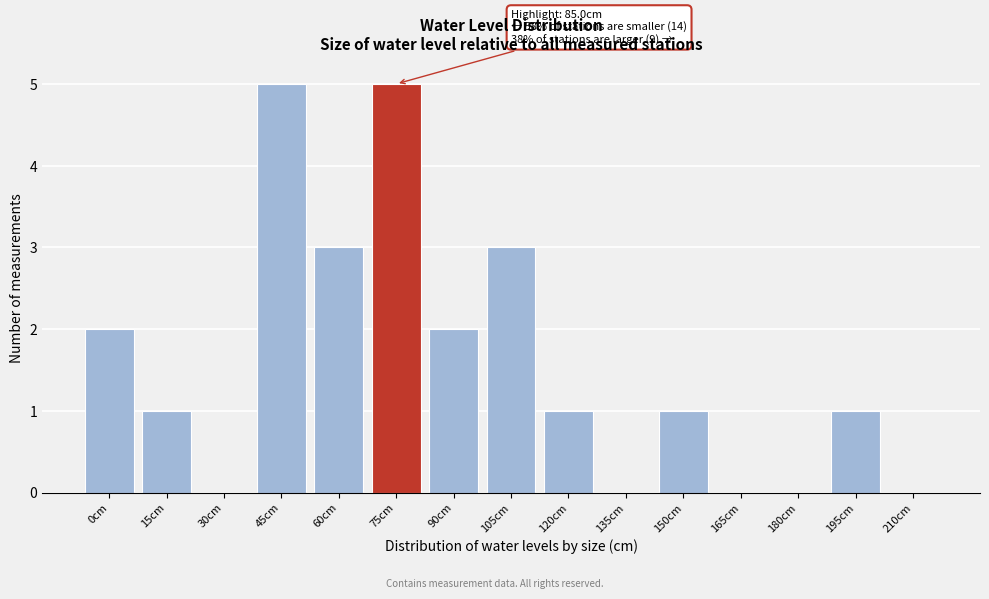

Reading left to right, transcribe all the data shown in this chart.

0cm=2	15cm=1	30cm=0	45cm=5	60cm=3	75cm=5	90cm=2	105cm=3	120cm=1	135cm=0	150cm=1	165cm=0	180cm=0	195cm=1	210cm=0